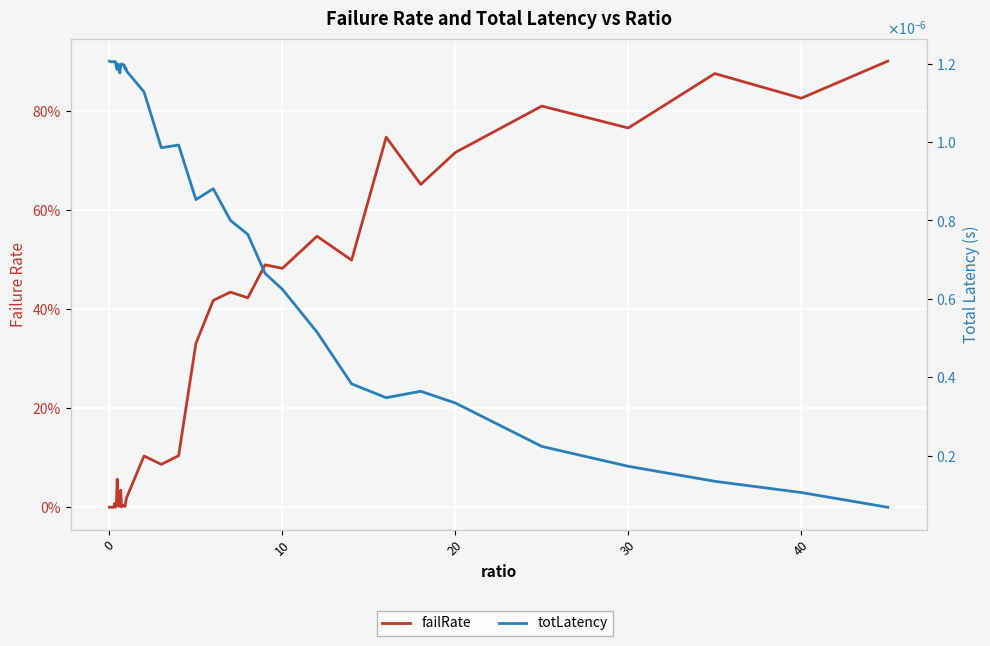

The value of failRate at 31 is 0.2. True or false?

False